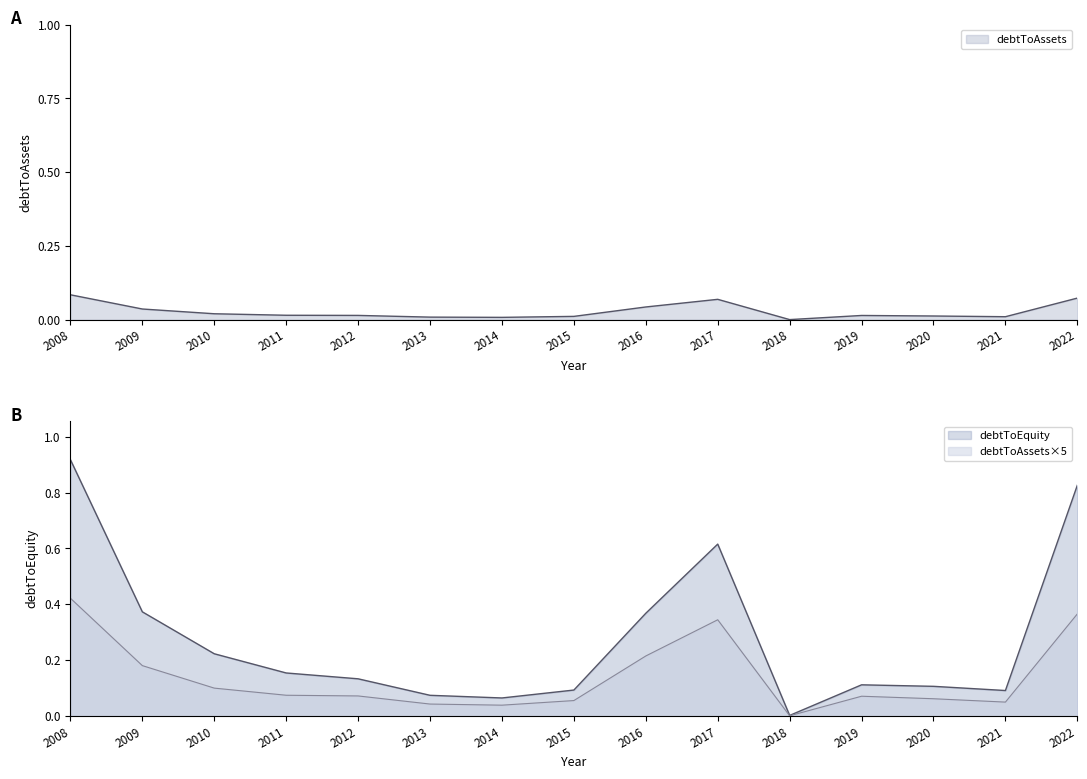

In debtToAssets, how many points are higher than both neighbors (excluding endpoints)?

2